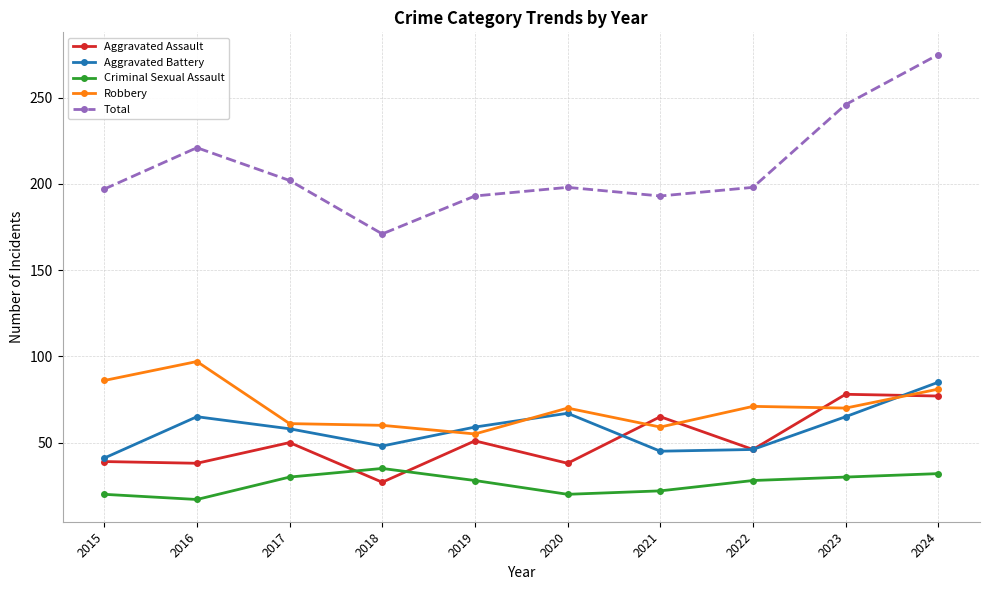

At which label is Total closest to 223?

2016